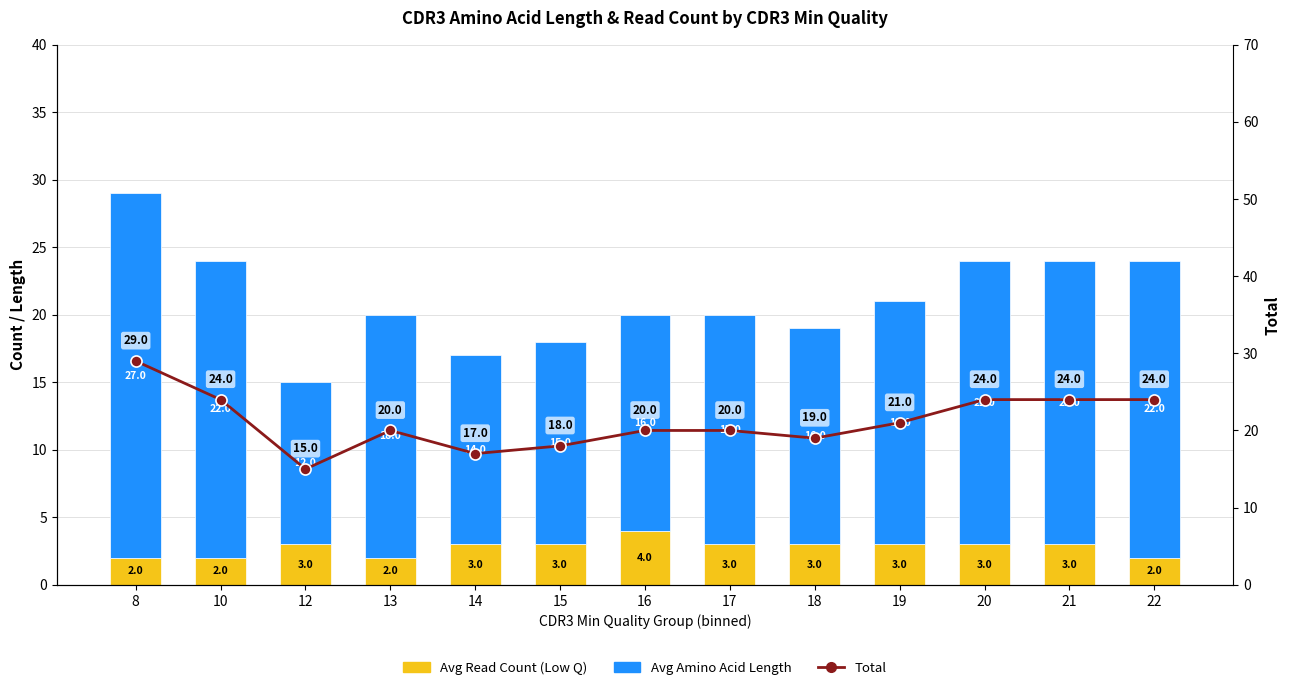

True or false: Avg Amino Acid Length has a value of 29 at 19.

False